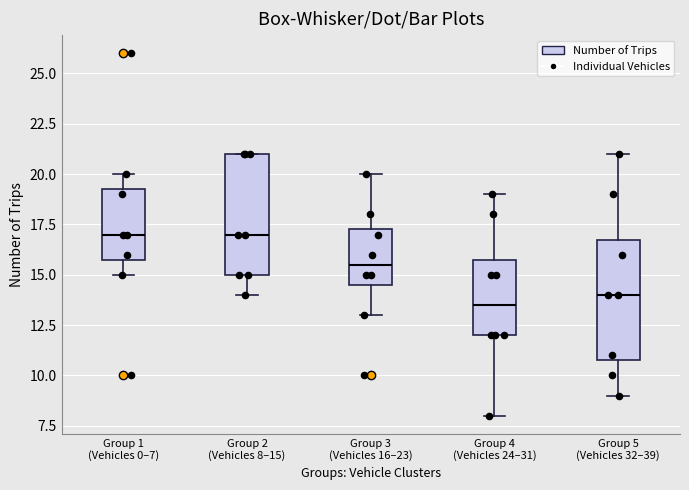

Where does the lower whisker of the box for Group 3 (Vehicles 16–23) end on the y-axis? The values are not printed on the chart, so give them approximately, as read against the axis.

13.0